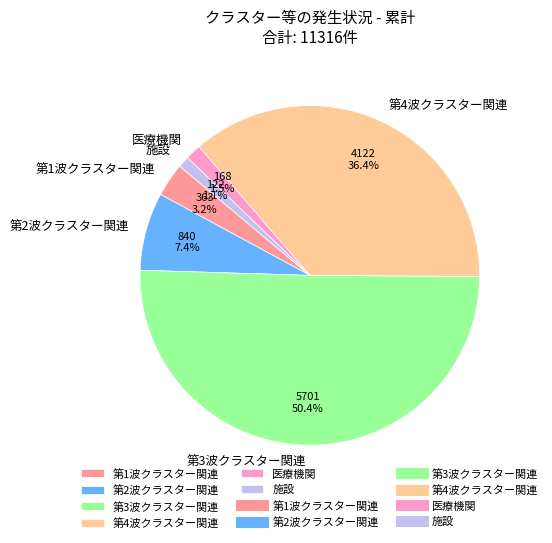

Count the number of slices in the pie.

6